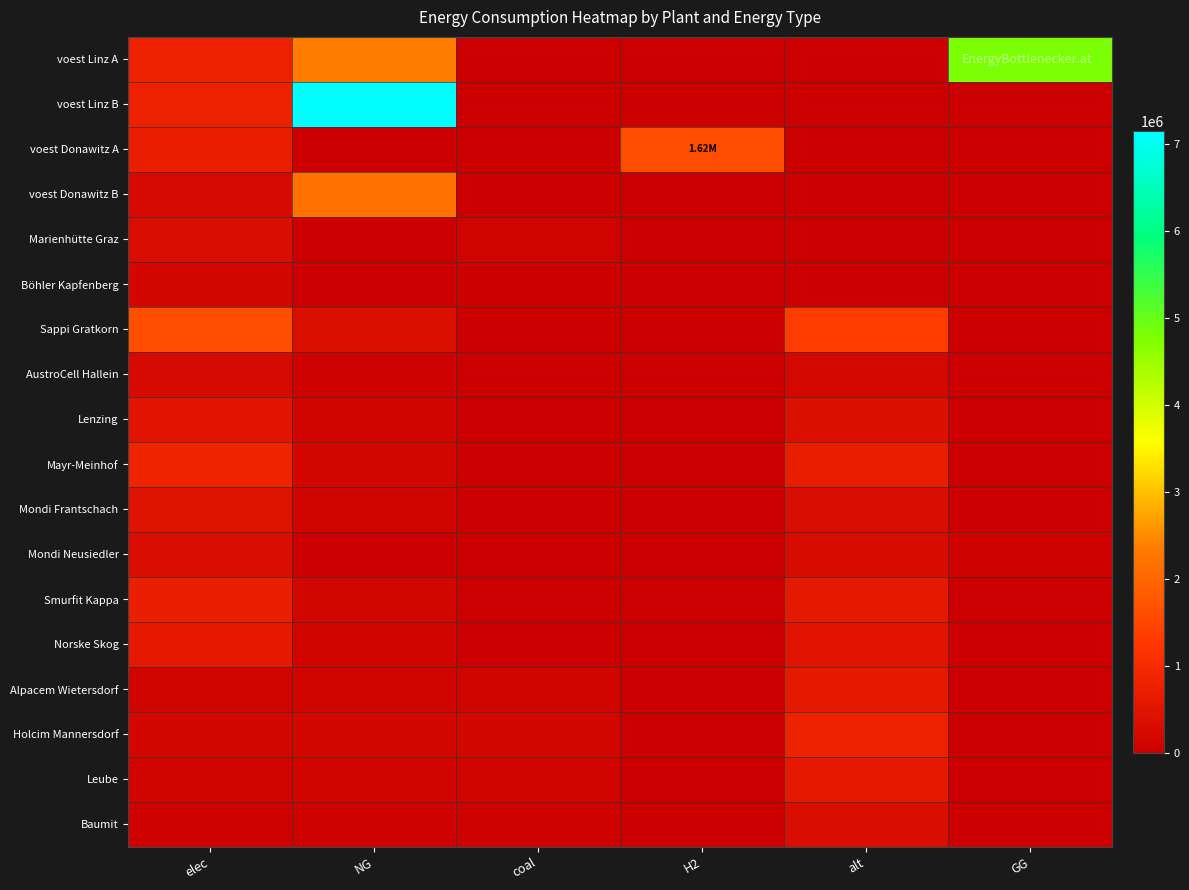

At how many categories does at least one series exceed 5217814?

1